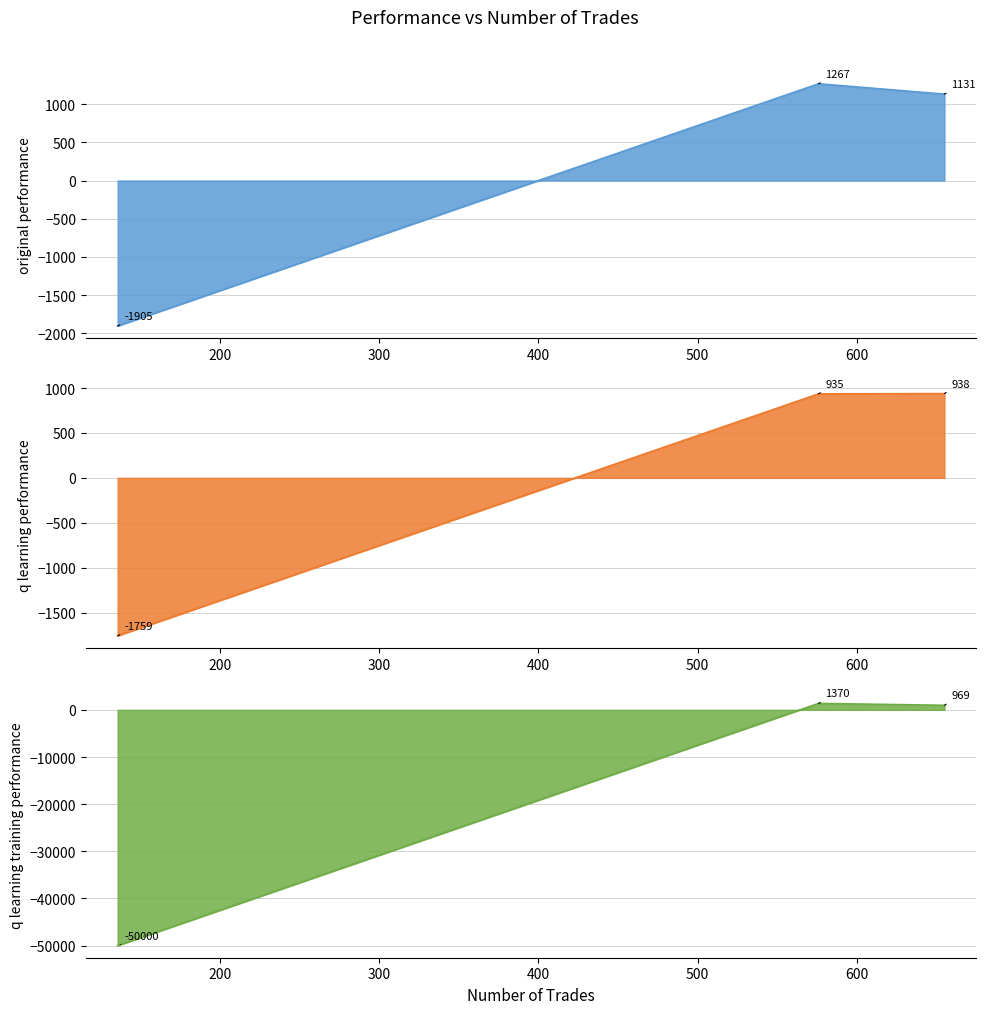

Reading left to right, transcribe all the data shown in this chart.

original performance: 655=1131.3	576=1267.1	136=-1905.2
q learning performance: 655=938.7	576=935.6	136=-1759.1
q learning training performance: 655=969.5	576=1370.2	136=-50000.0